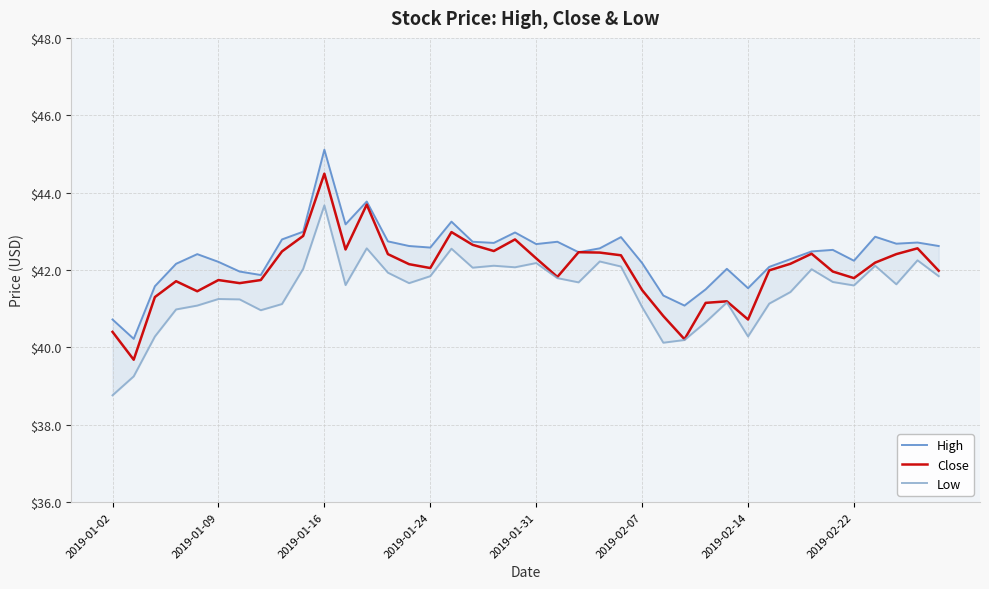

List the series in order of their peak value, lowest first.

Low, Close, High